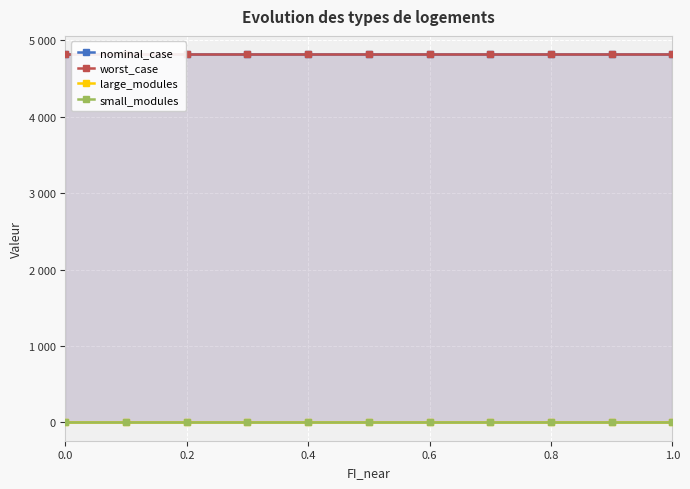

What is the total value across all series at 0.6?

9639.6